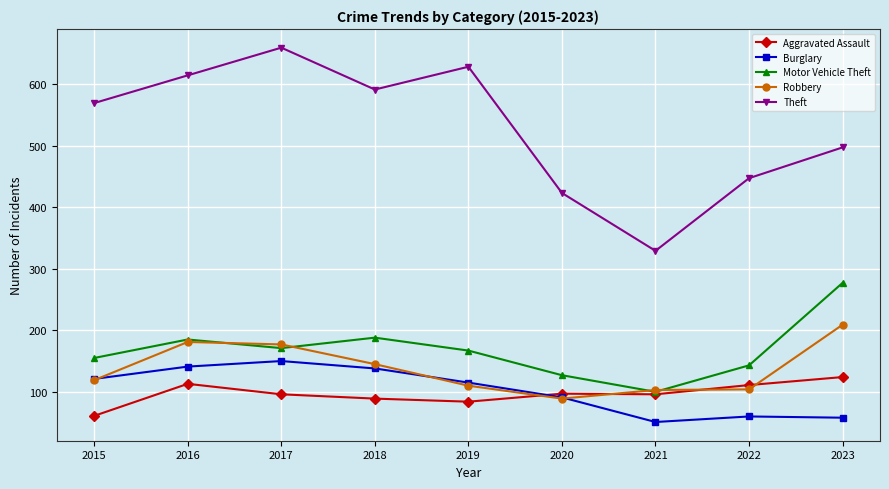

True or false: Burglary and Theft intersect in this chart.

False